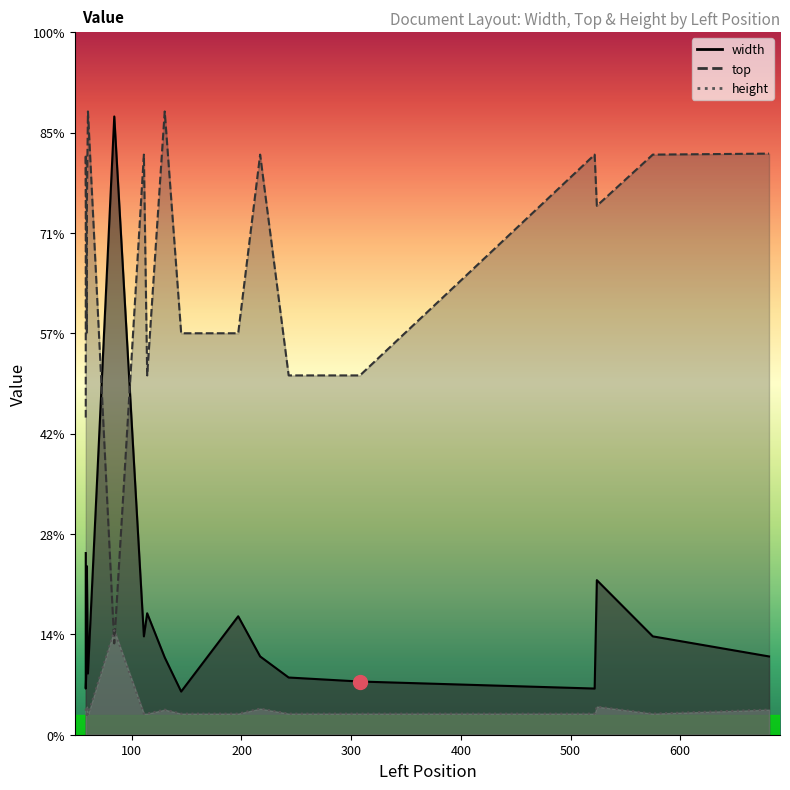

Rank the categories by height value from highest to lowest.

84, 59, 524, 58, 217, 681, 130, 58, 114, 243, 308, 59, 145, 197, 58, 111, 522, 575, 59, 60